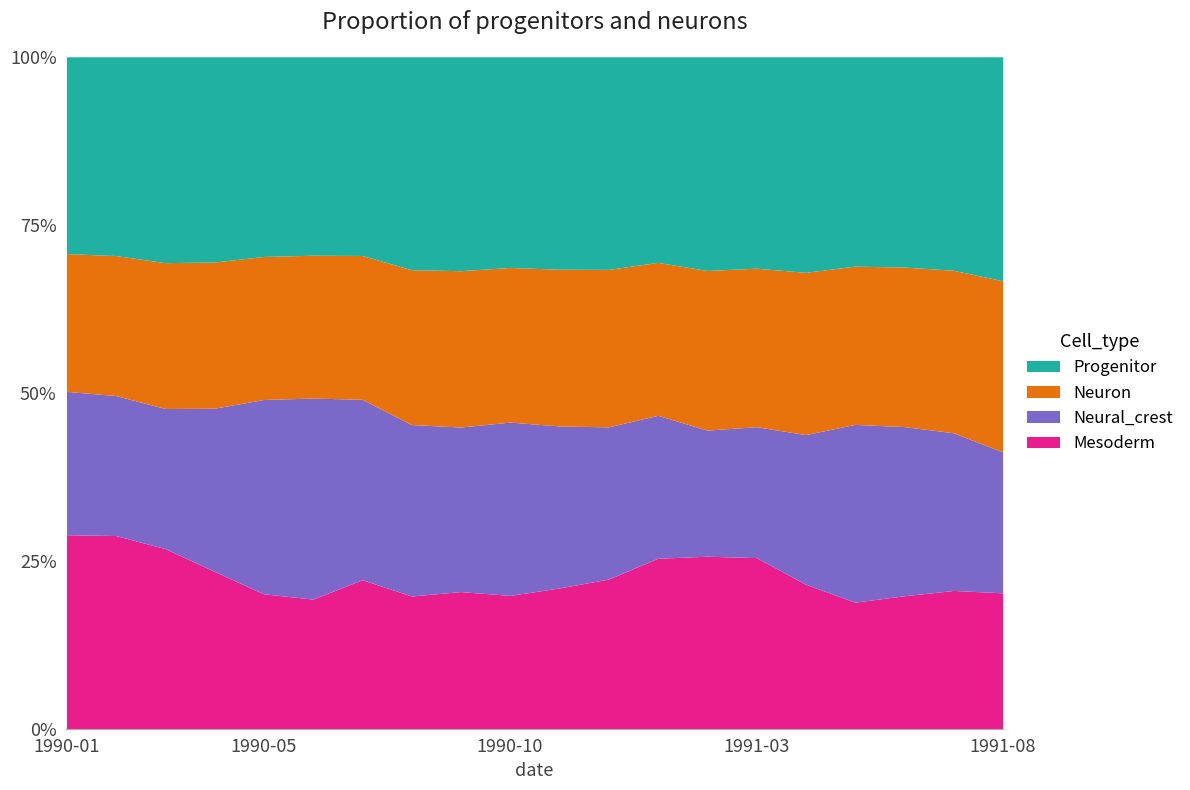

Reading left to right, what are all the values shown in this chart?

Mesoderm: 1990-01=6.9	1990-02=6.9	1990-03=6.3	1990-04=5.6	1990-05=5.0	1990-06=4.9	1990-07=5.7	1990-08=4.8	1990-09=5.0	1990-10=5.0	1990-11=5.3	1990-12=5.7	1991-01=6.8	1991-02=6.7	1991-03=6.8	1991-04=5.7	1991-05=5.2	1991-06=5.5	1991-07=5.7	1991-08=5.4
Neural_crest: 1990-01=5.1	1990-02=5.0	1990-03=4.9	1990-04=5.8	1990-05=7.2	1990-06=7.6	1990-07=6.9	1990-08=6.2	1990-09=6.0	1990-10=6.5	1990-11=6.1	1990-12=5.8	1991-01=5.7	1991-02=4.9	1991-03=5.2	1991-04=5.9	1991-05=7.3	1991-06=7.0	1991-07=6.5	1991-08=5.6
Neuron: 1990-01=4.9	1990-02=5.0	1990-03=5.1	1990-04=5.2	1990-05=5.3	1990-06=5.4	1990-07=5.5	1990-08=5.6	1990-09=5.7	1990-10=5.8	1990-11=5.9	1990-12=6.0	1991-01=6.1	1991-02=6.2	1991-03=6.3	1991-04=6.4	1991-05=6.5	1991-06=6.6	1991-07=6.7	1991-08=6.8
Progenitor: 1990-01=7.0	1990-02=7.1	1990-03=7.2	1990-04=7.3	1990-05=7.4	1990-06=7.5	1990-07=7.6	1990-08=7.7	1990-09=7.8	1990-10=7.9	1990-11=8.0	1990-12=8.1	1991-01=8.2	1991-02=8.3	1991-03=8.4	1991-04=8.5	1991-05=8.6	1991-06=8.7	1991-07=8.8	1991-08=8.9